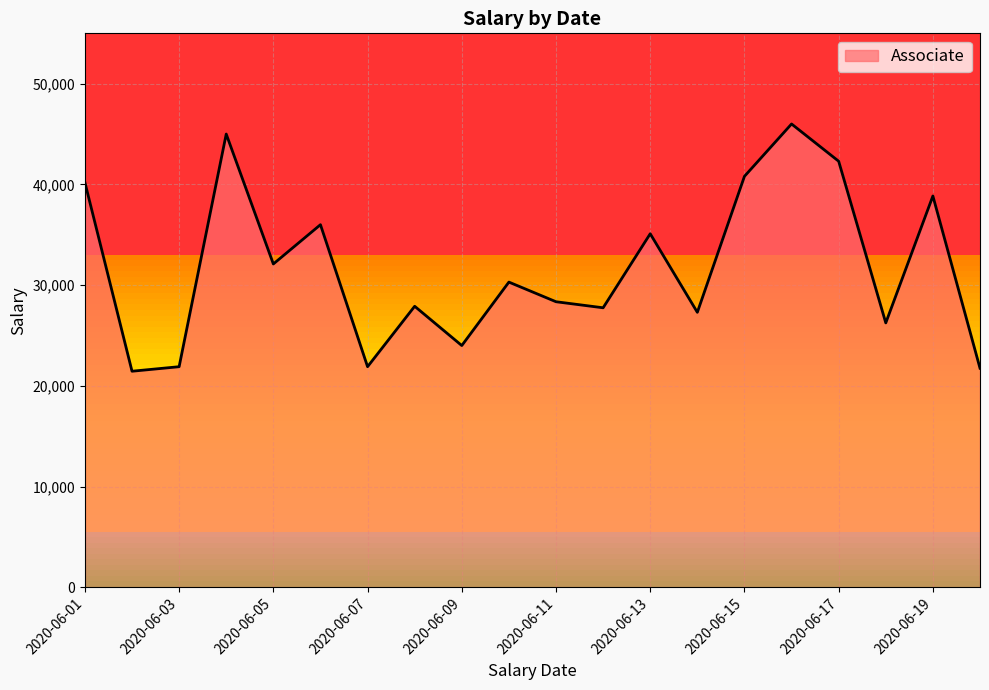

What is the minimum value shown in the chart?

21450